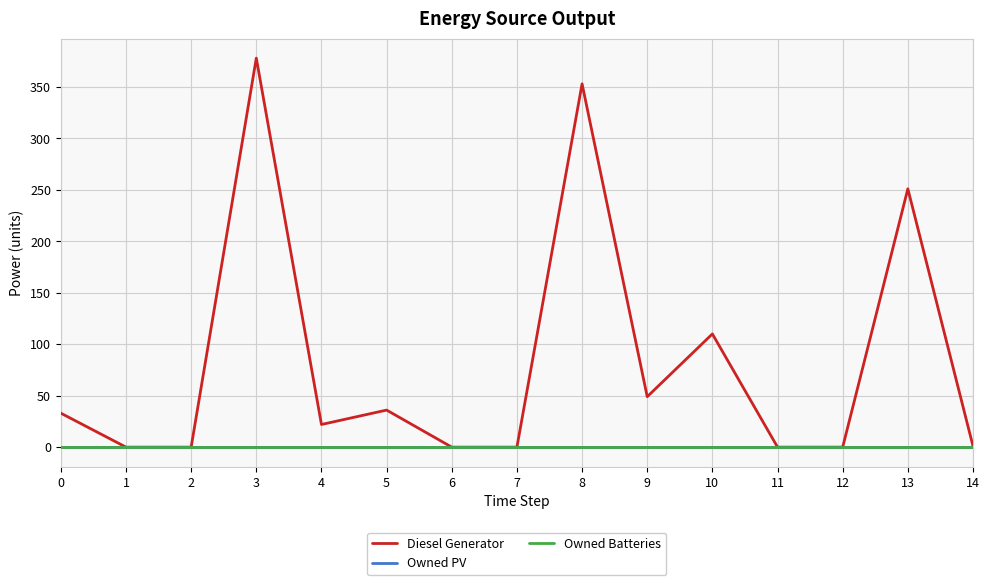

Is it true that Owned PV equals 0 at 11?

True